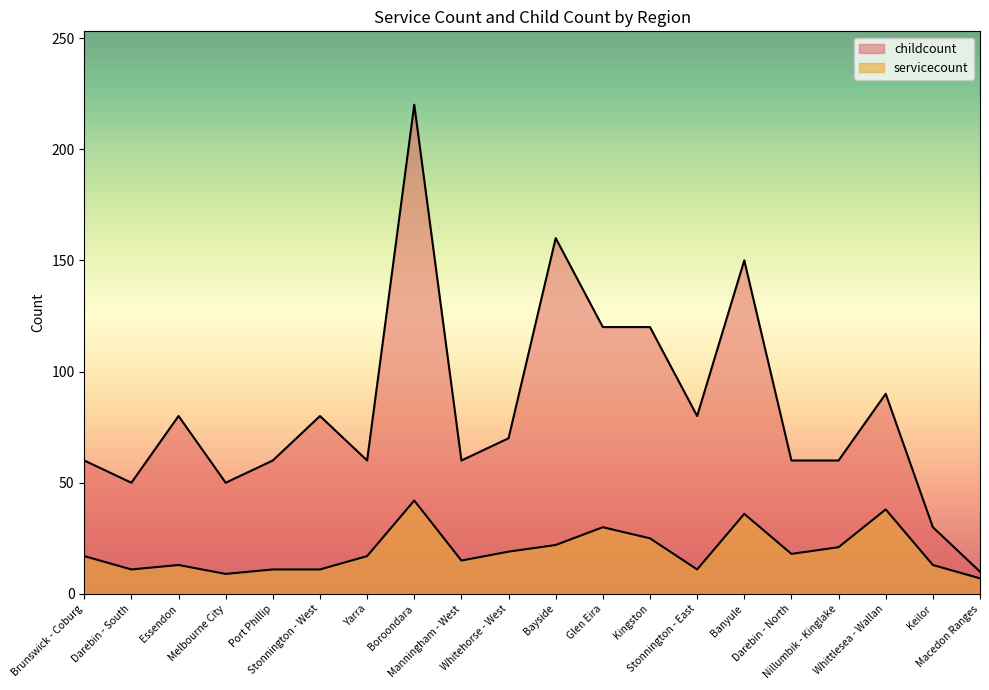

Rank the series at Bayside from lowest to highest value.

servicecount, childcount